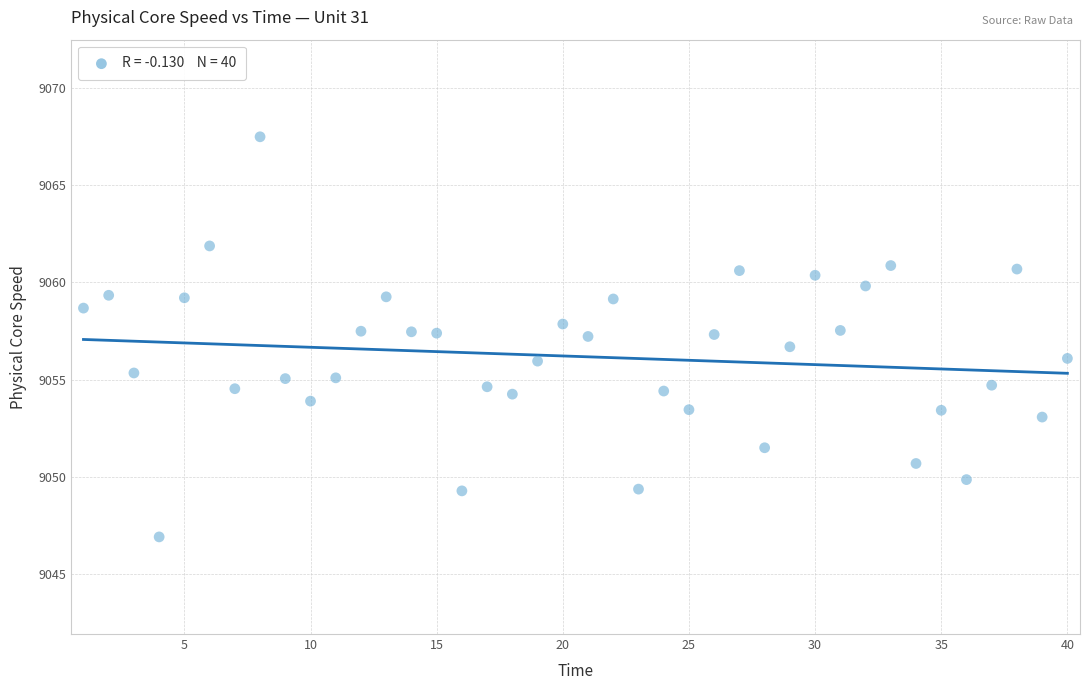

What is the range of Y values (max minus min)?

20.6